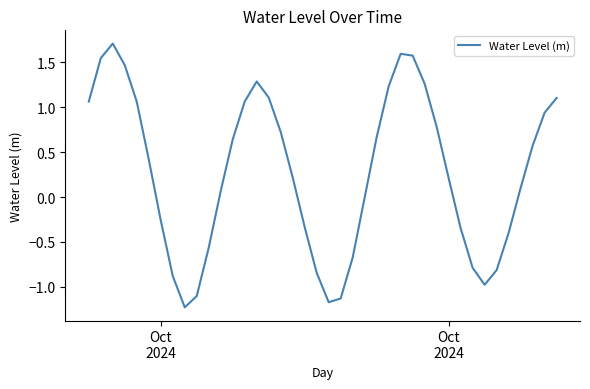

What is the difference between the maximum and minimum values?

2.9